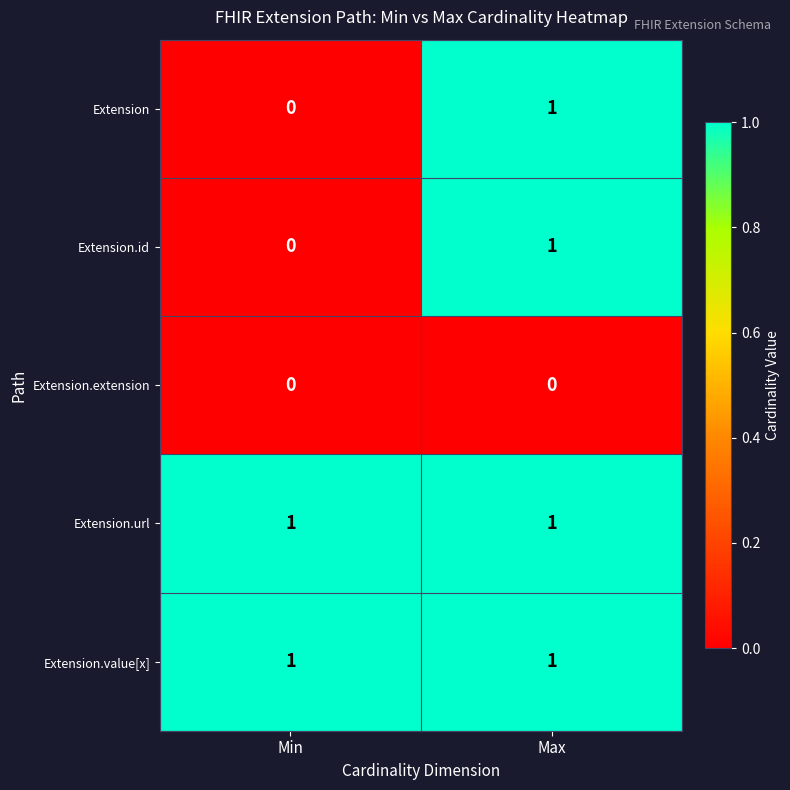

Which category has the lowest value in the Extension.id series?

Min